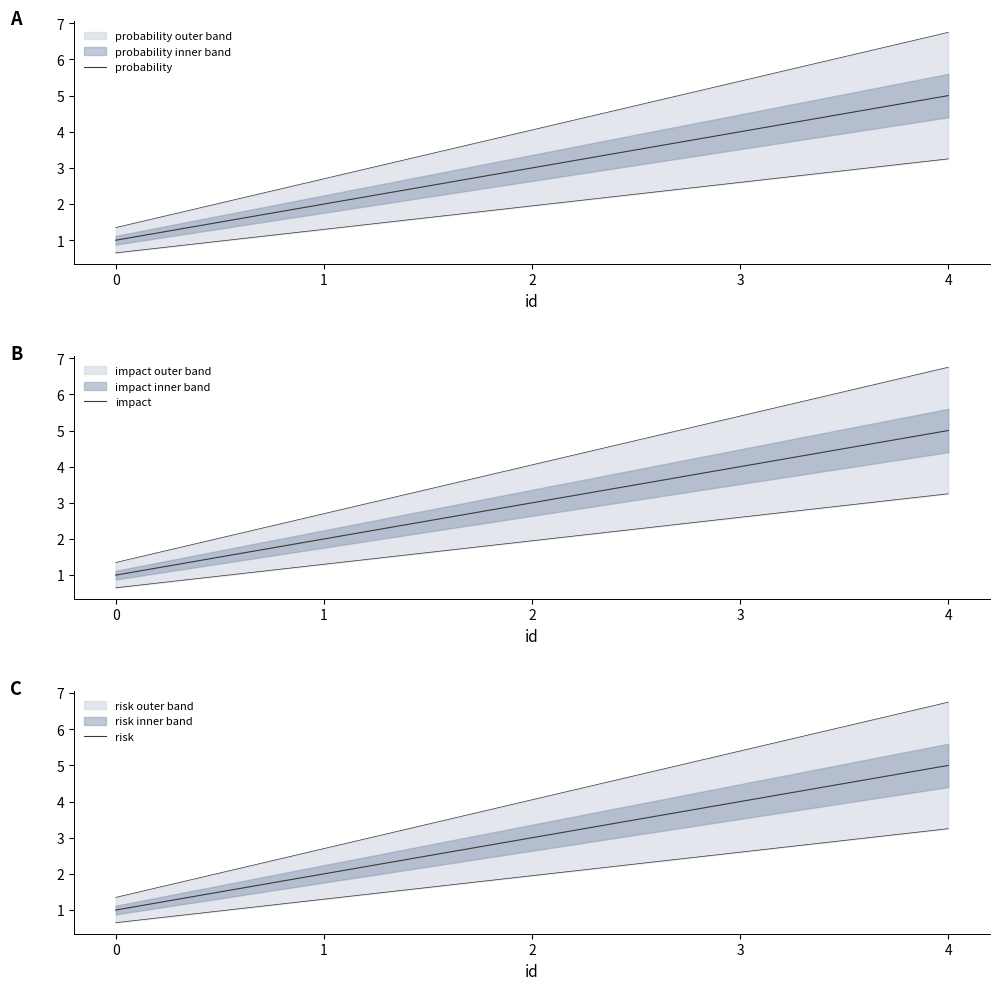

How many distinct data groups are displayed?

3